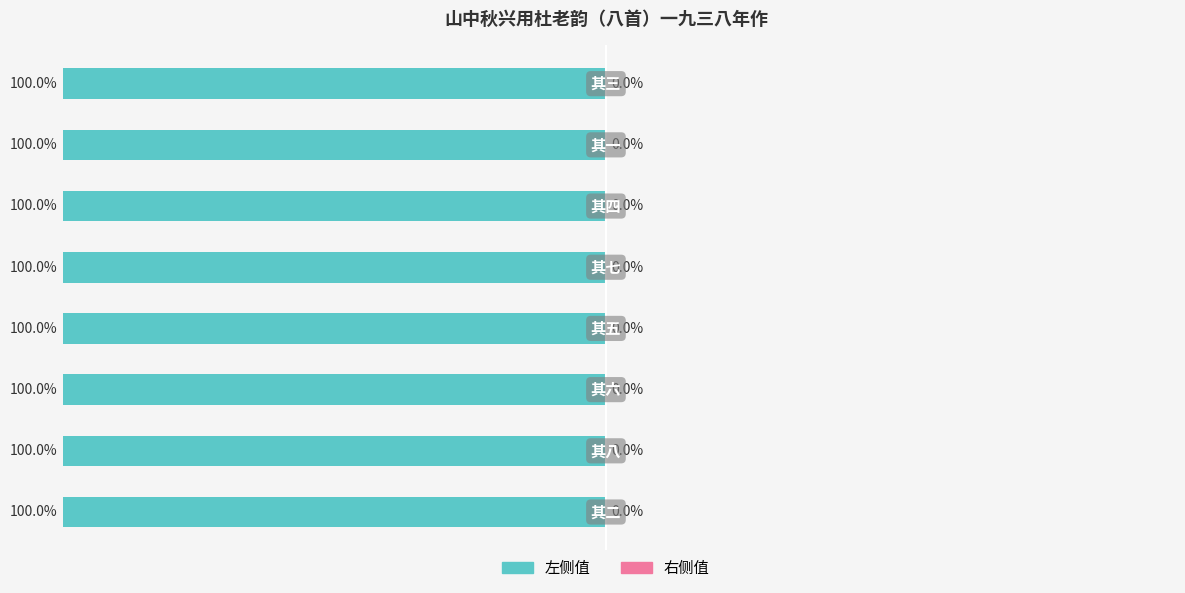

How many bars are there in each group?

2